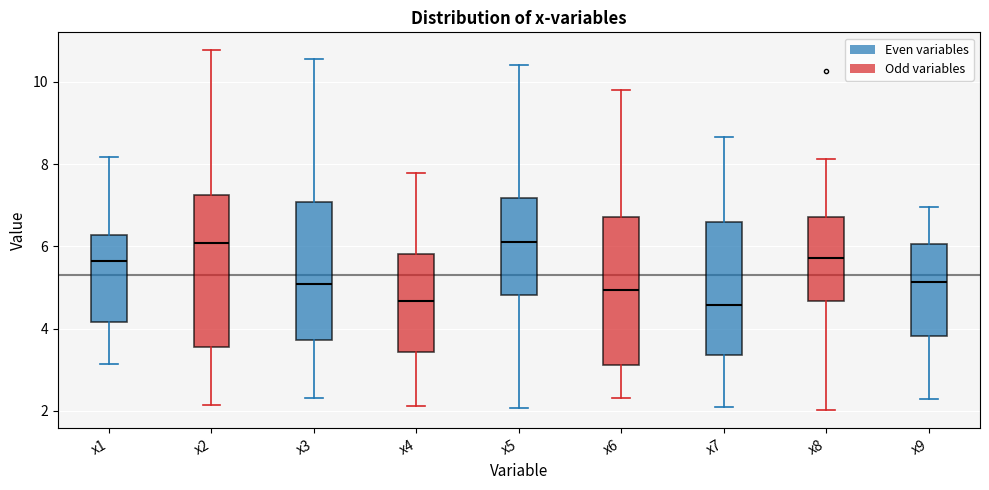

Reading left to right, transcribe this box plot: for each box, give where its median line is, the range the box spans, and where its two whiskers end, as read against the y-axis. The values are not printed on the chart, so give them approximately, as read against the axis.

x1: median 5.6, box 4.2 to 6.2, whiskers 3.2 to 8.2
x2: median 6.0, box 3.6 to 7.2, whiskers 2.2 to 10.8
x3: median 5.0, box 3.8 to 7.0, whiskers 2.4 to 10.6
x4: median 4.6, box 3.4 to 5.8, whiskers 2.2 to 7.8
x5: median 6.0, box 4.8 to 7.2, whiskers 2.0 to 10.4
x6: median 5.0, box 3.2 to 6.8, whiskers 2.4 to 9.8
x7: median 4.6, box 3.4 to 6.6, whiskers 2.0 to 8.6
x8: median 5.8, box 4.6 to 6.8, whiskers 2.0 to 8.2
x9: median 5.2, box 3.8 to 6.0, whiskers 2.4 to 7.0